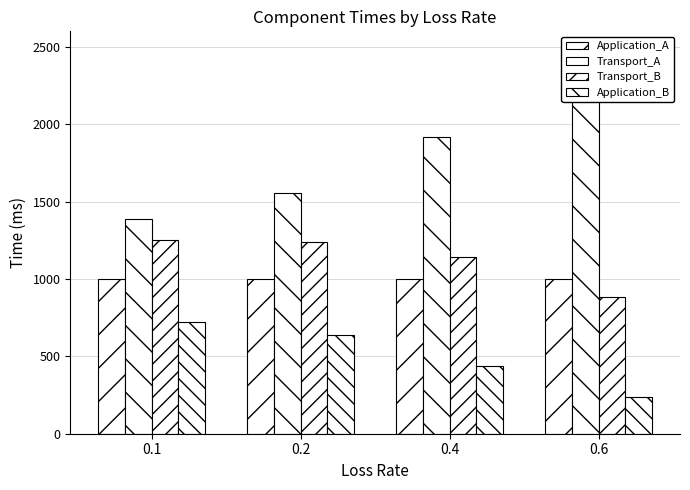

Does the chart contain any negative values?

No